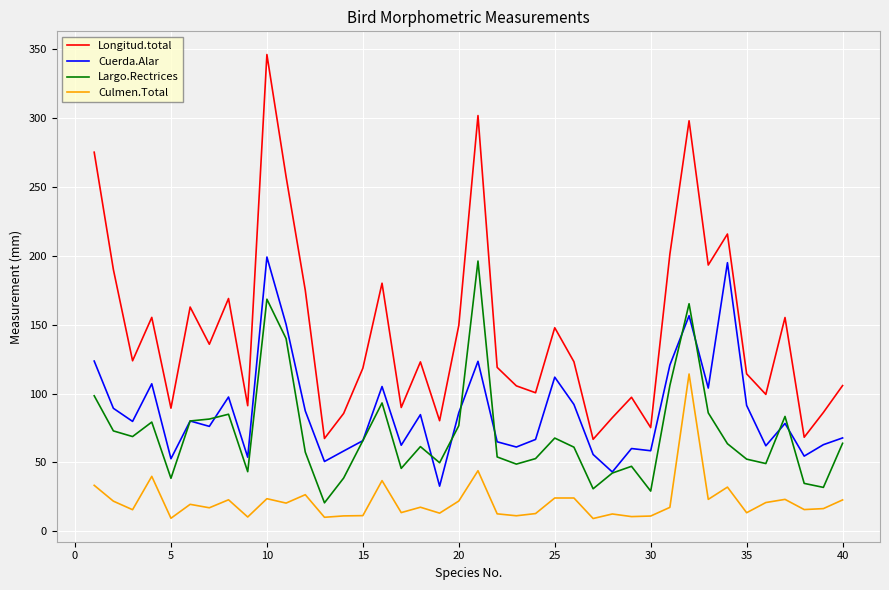

What is the sum of all Longitud.total values?

5822.6